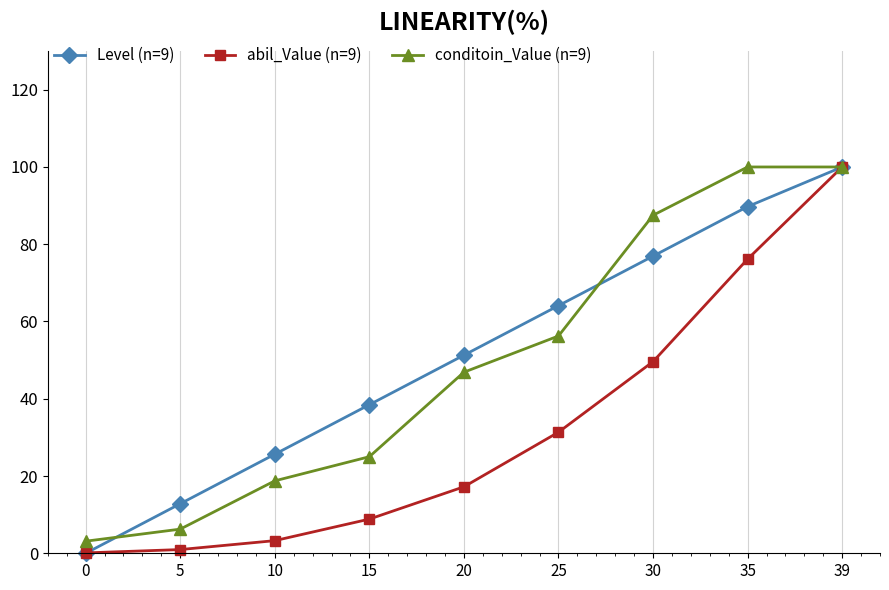

At which label does abil_Value (n=9) first exceed 17?

20